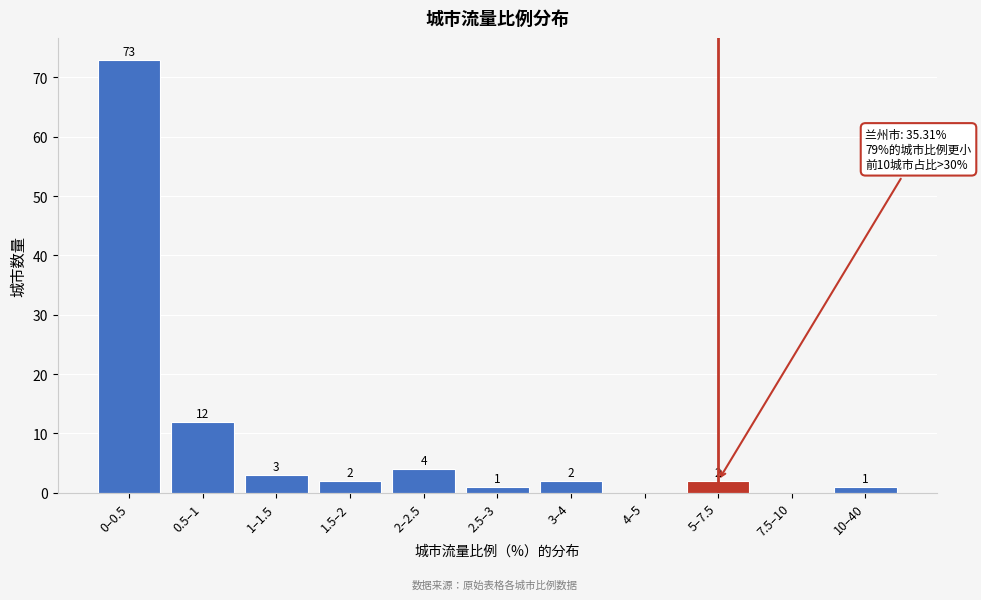

Reading left to right, list all the values displayed in this chart.

0–0.5=73	0.5–1=12	1–1.5=3	1.5–2=2	2–2.5=4	2.5–3=1	3–4=2	4–5=0	5–7.5=2	7.5–10=0	10–40=1